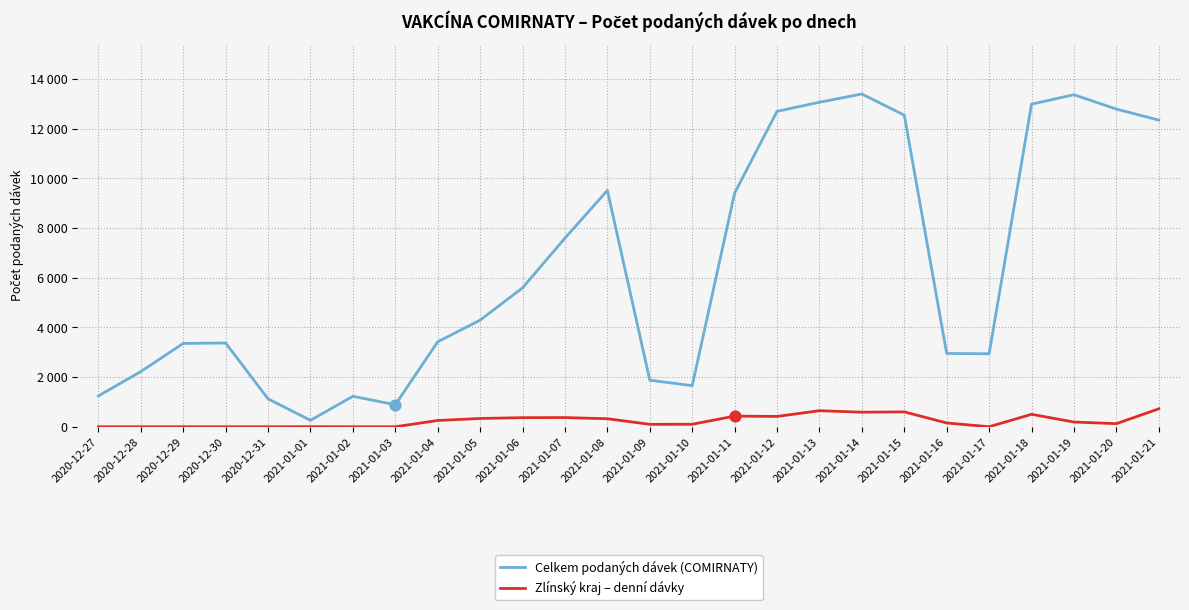

At which category is the sum across all series the highest?

2021-01-14